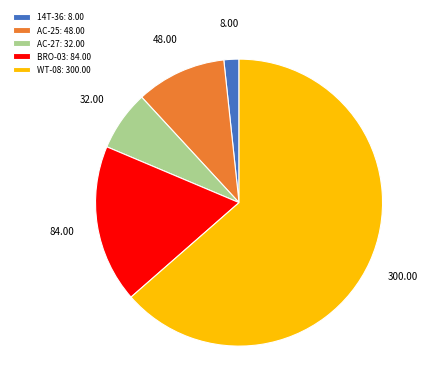

Is the sum of AC-27: 32.00 and WT-08: 300.00 greater than half?

Yes